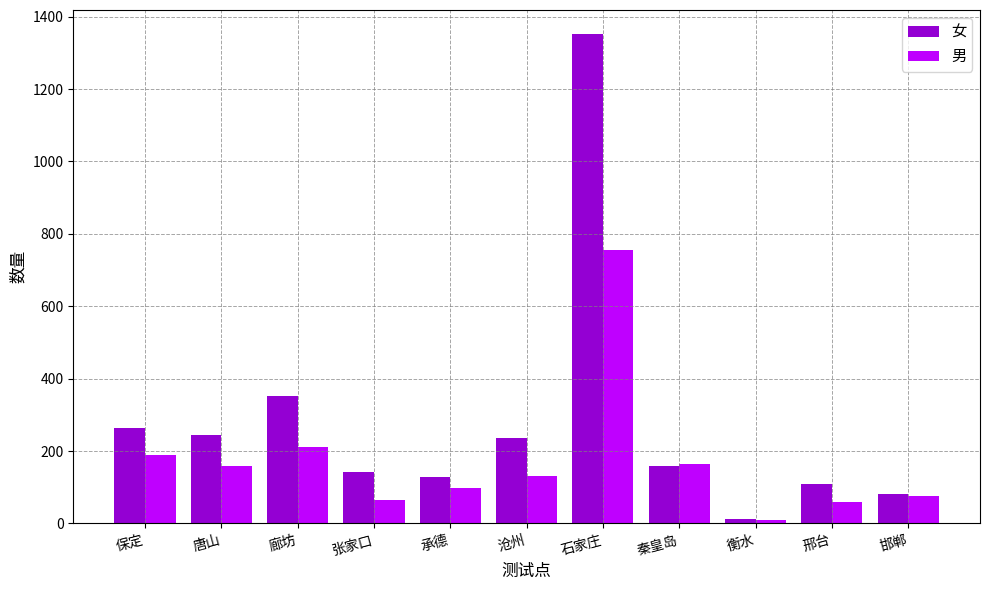

Where is 女 nearest to the value 681?

廊坊